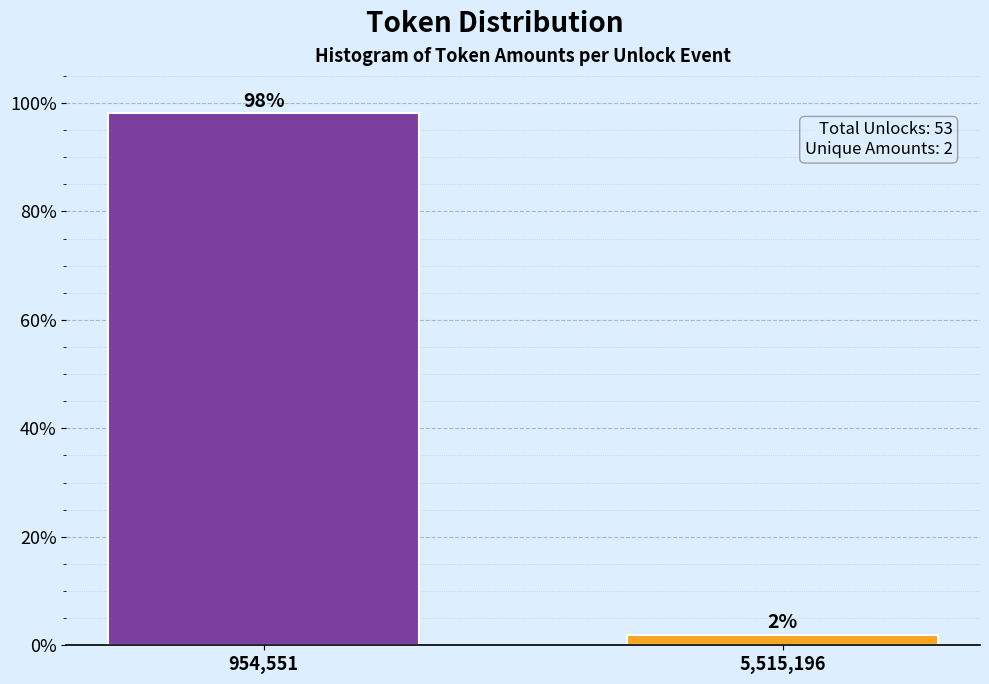

Between 954,551 and 5,515,196, which is larger?

954,551